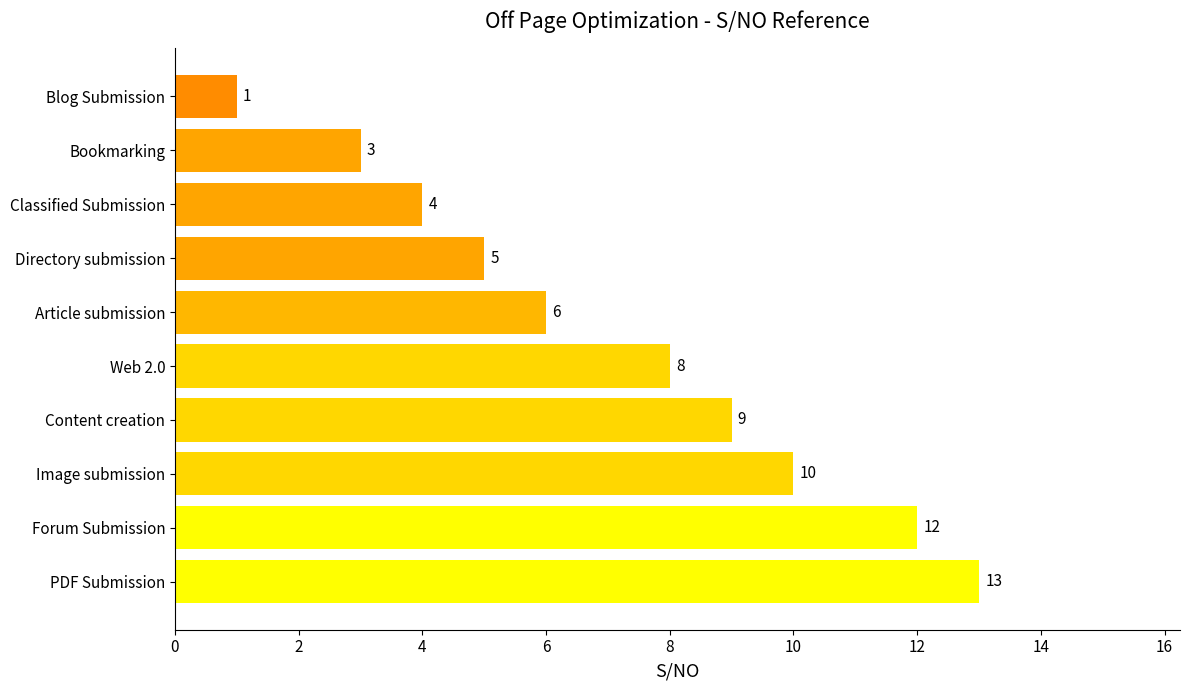

What is the ratio of the value at Classified Submission to the value at Blog Submission?

4.0